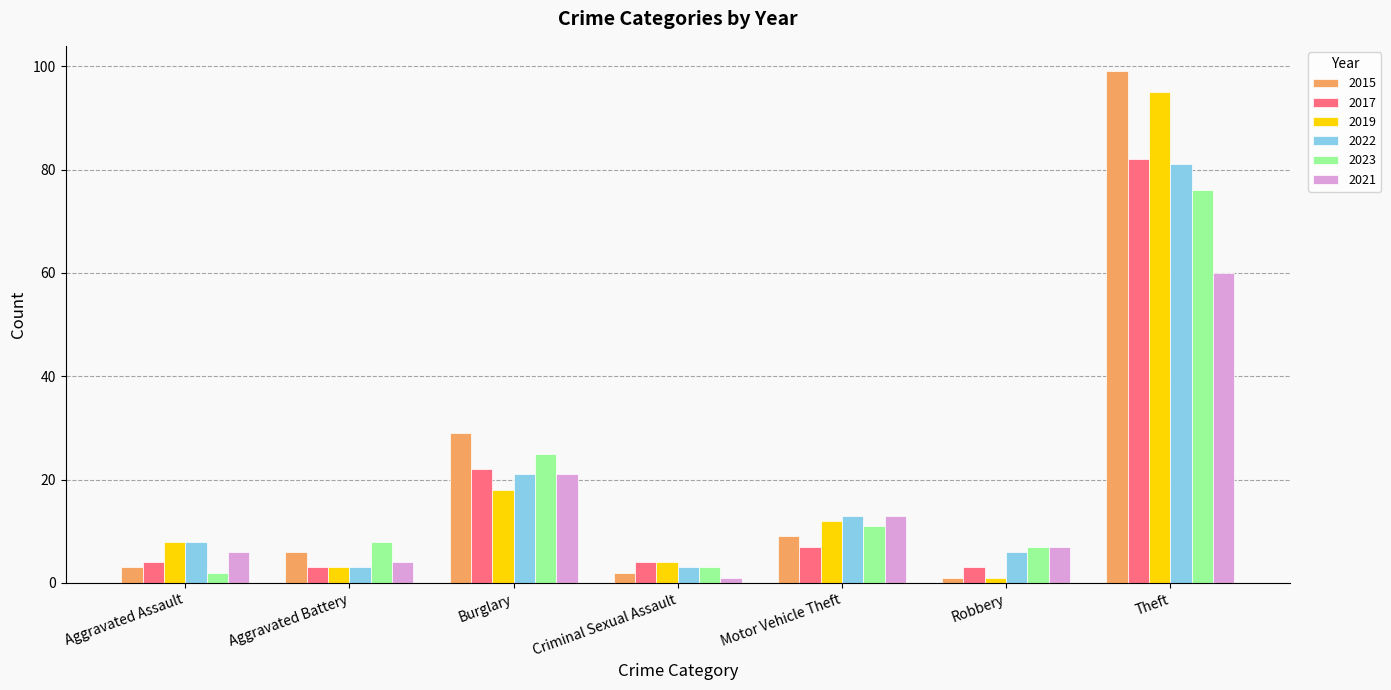

How many values in the 2019 series are below 8?

3